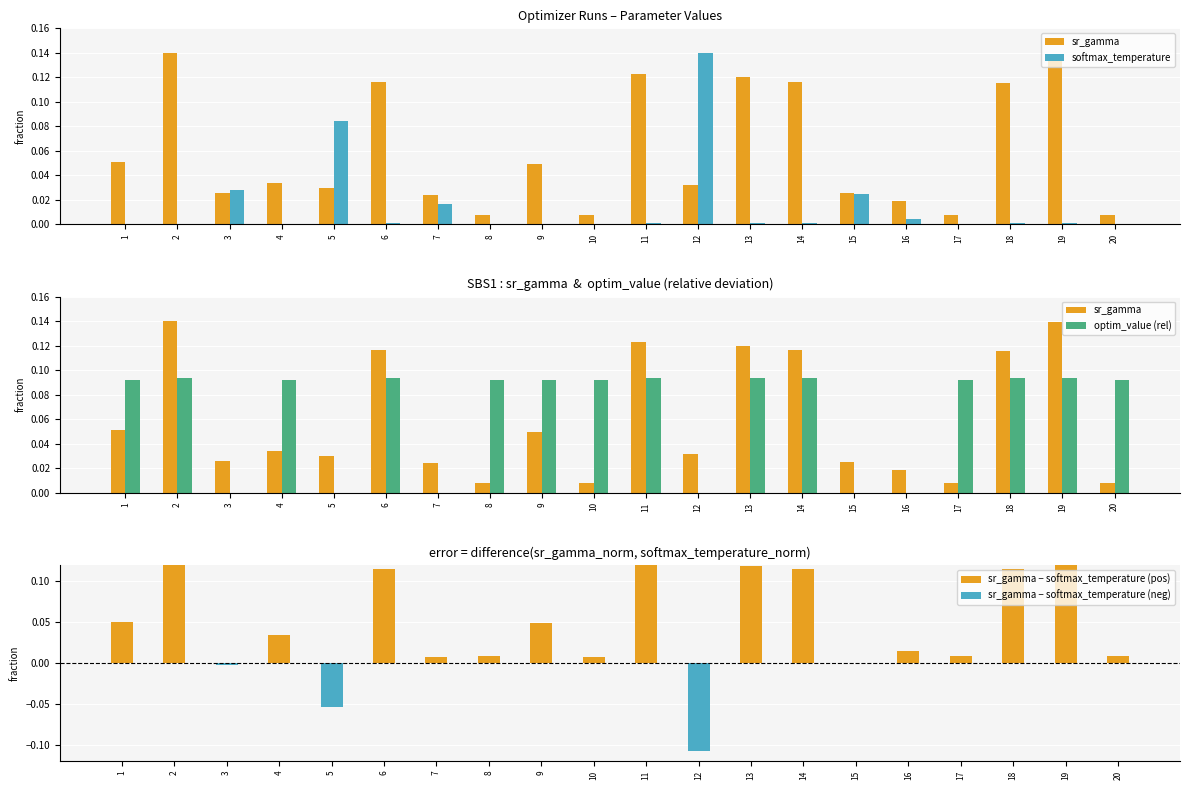

What is the difference between the maximum and second lowest values in the softmax_temperature series?

0.1